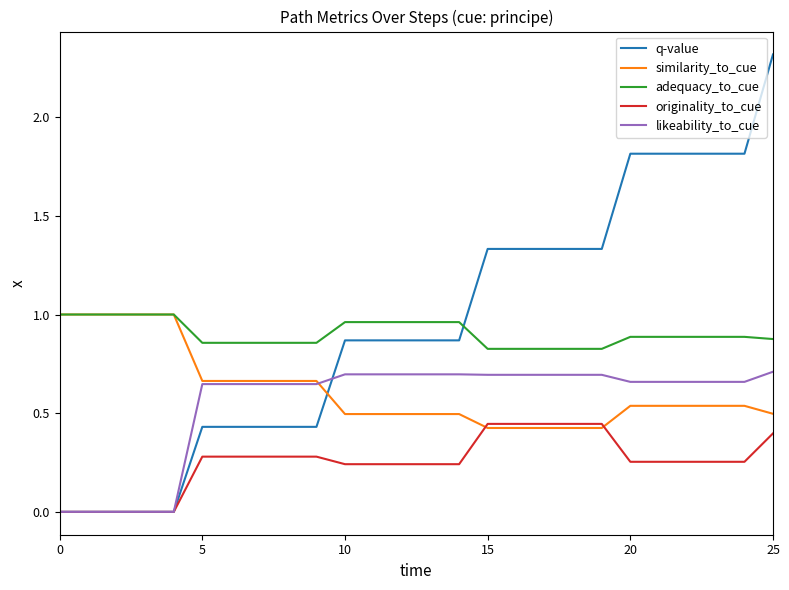

What is the greatest value displayed?

2.3